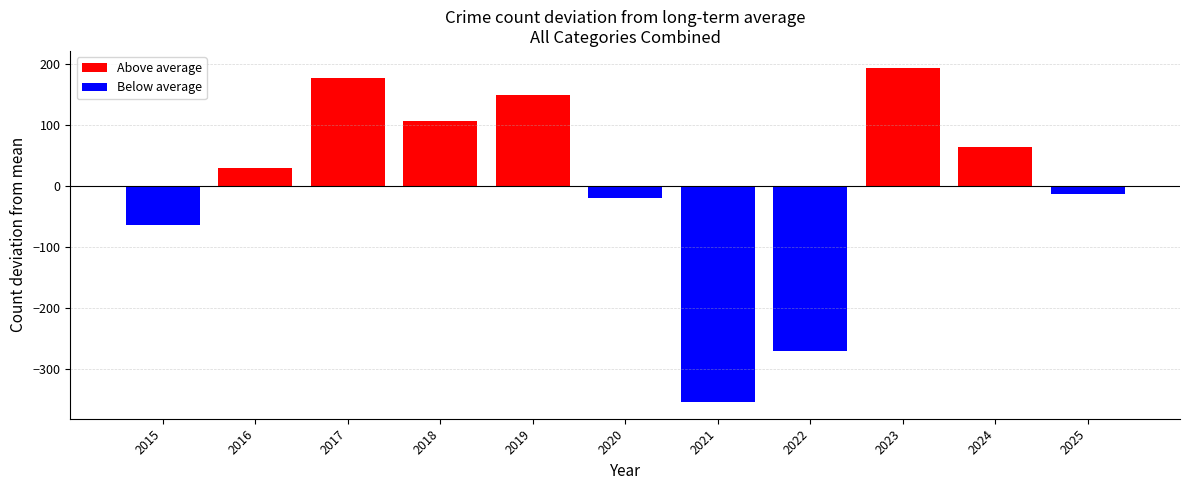

At which category does the chart reach its minimum across all series?

2021